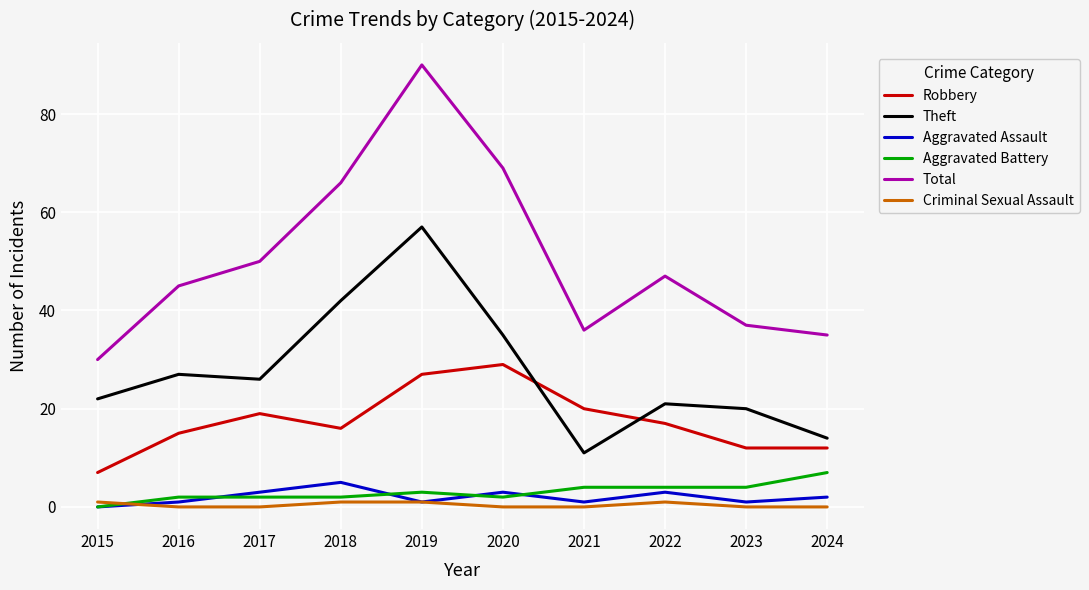

True or false: Total and Criminal Sexual Assault cross at least once.

False